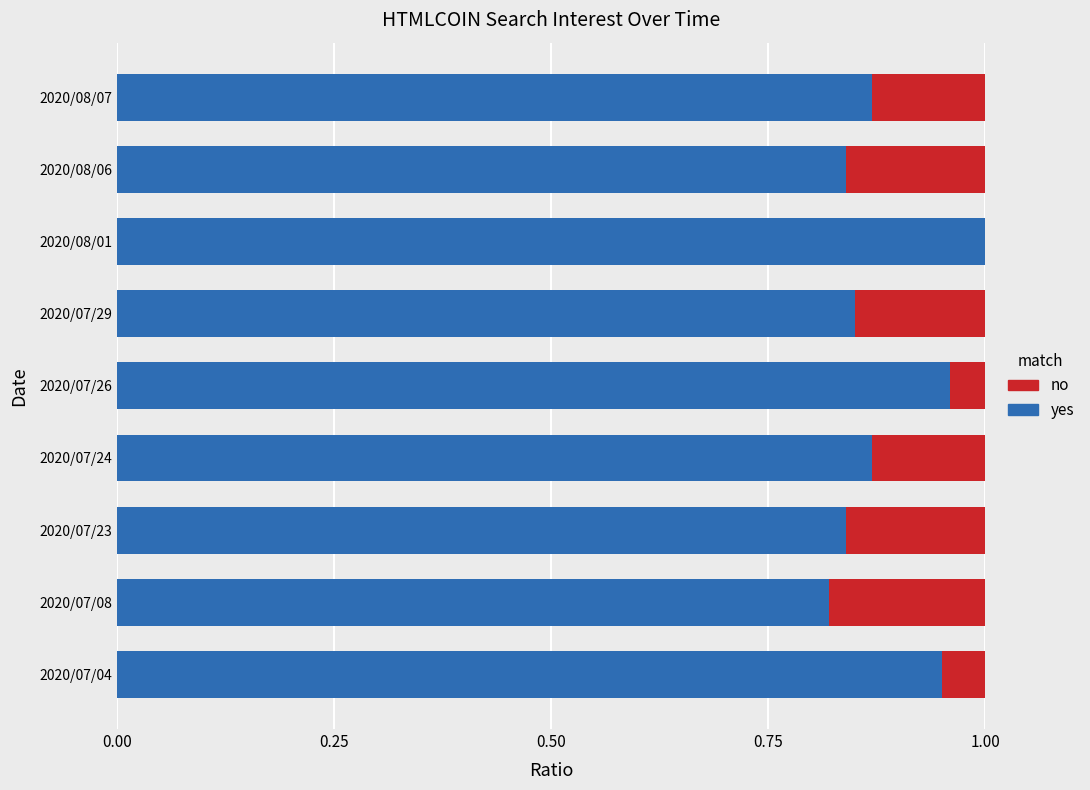

At which label is yes closest to 0?

2020/07/08